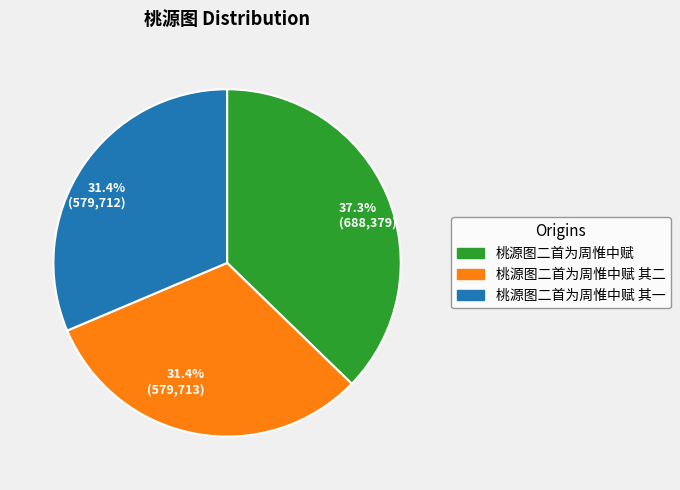

To the nearest percent, what is the difference between the largest and smallest slice percentages?

6%